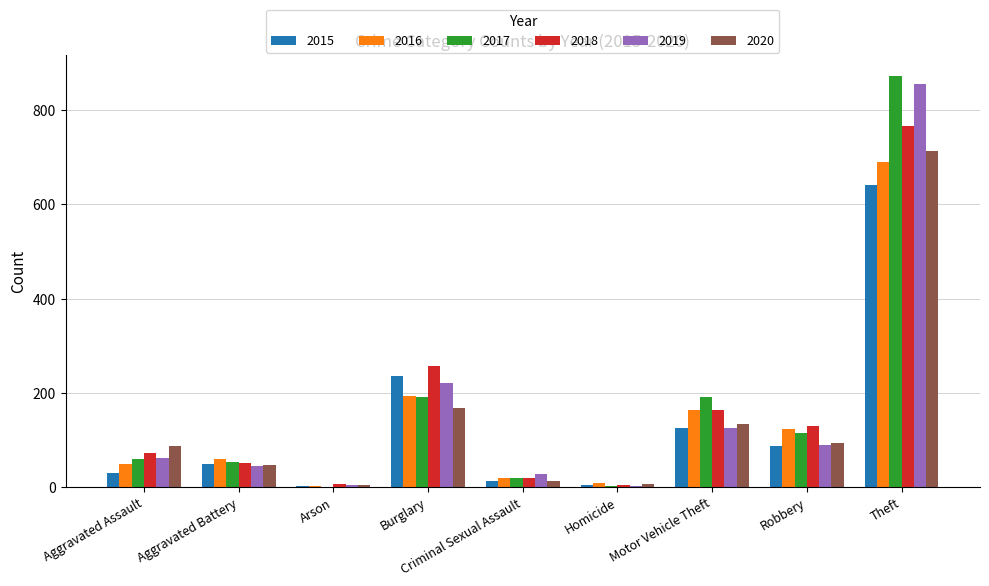

What value does the 2015 series have at Arson?

3